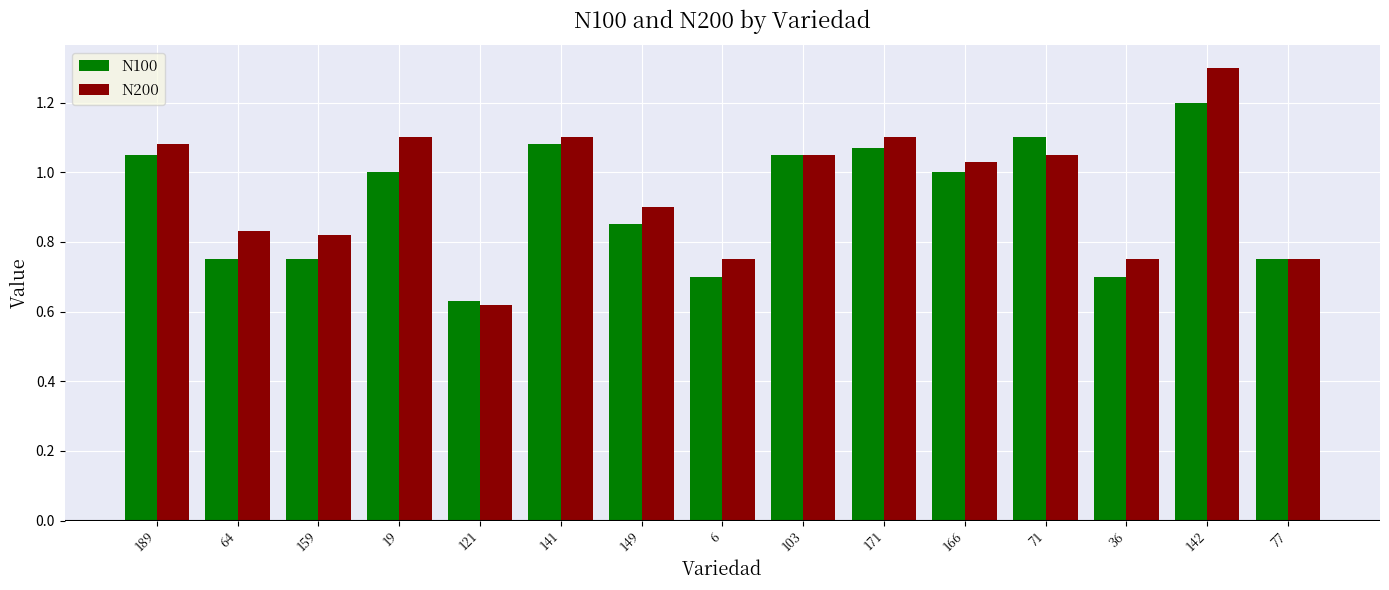

Which series has the largest total across all categories?

N200